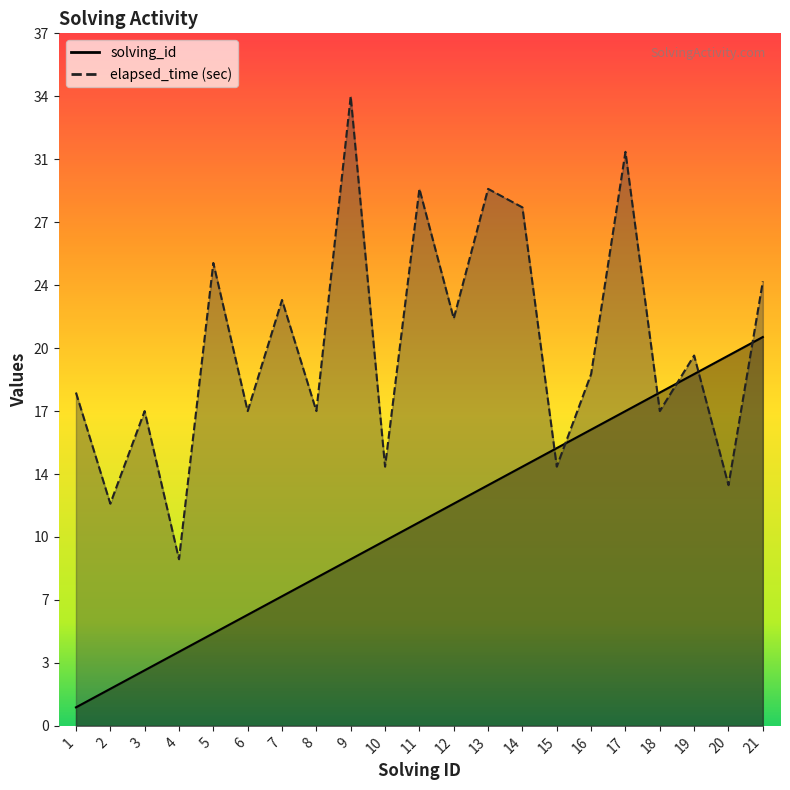

At which label does elapsed_time first exceed 19?

5